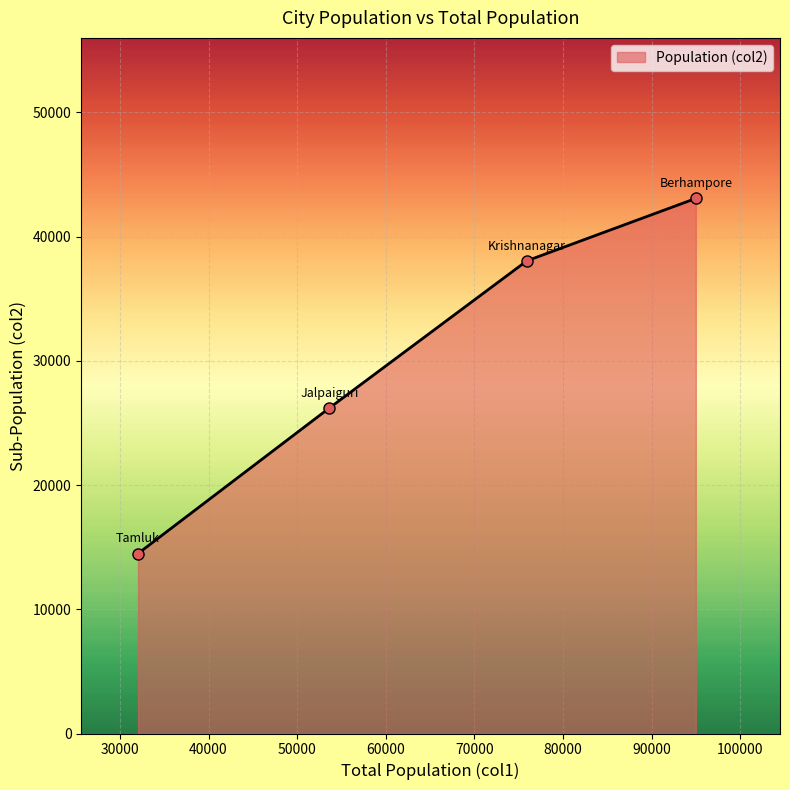

True or false: there are more than 0 points higher than both neighbors.

False